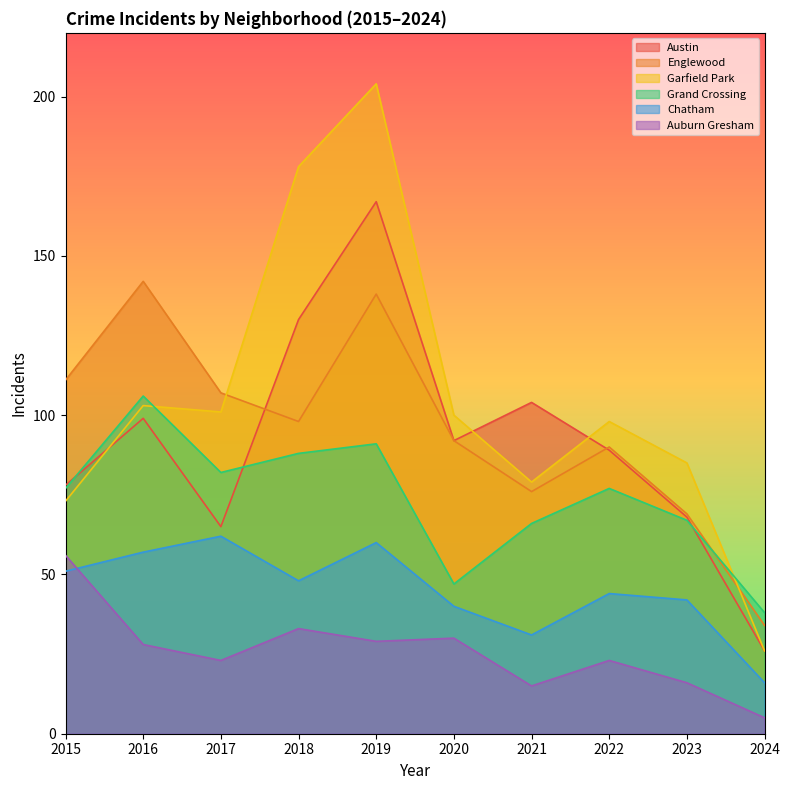

At which category is the sum across all series the highest?

2019